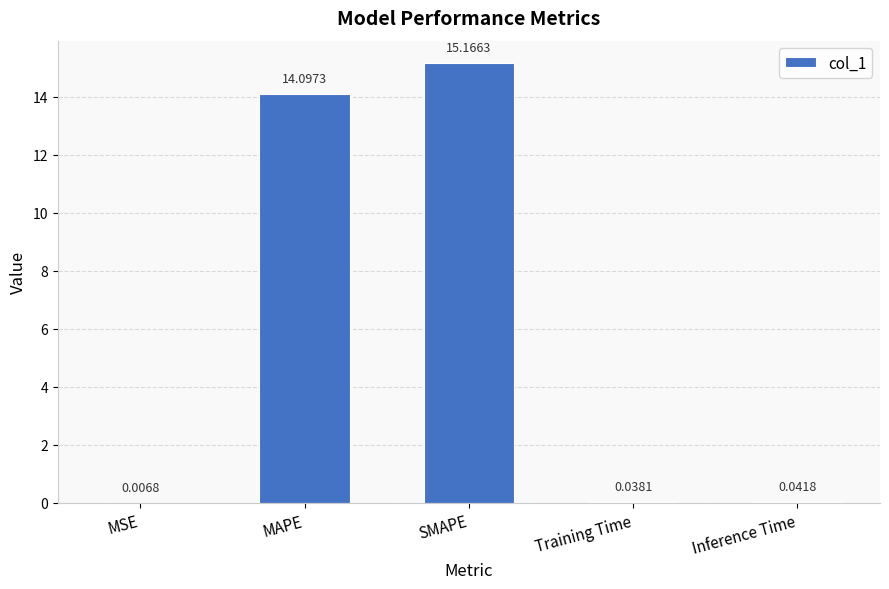

What is the sum of all values?

29.4